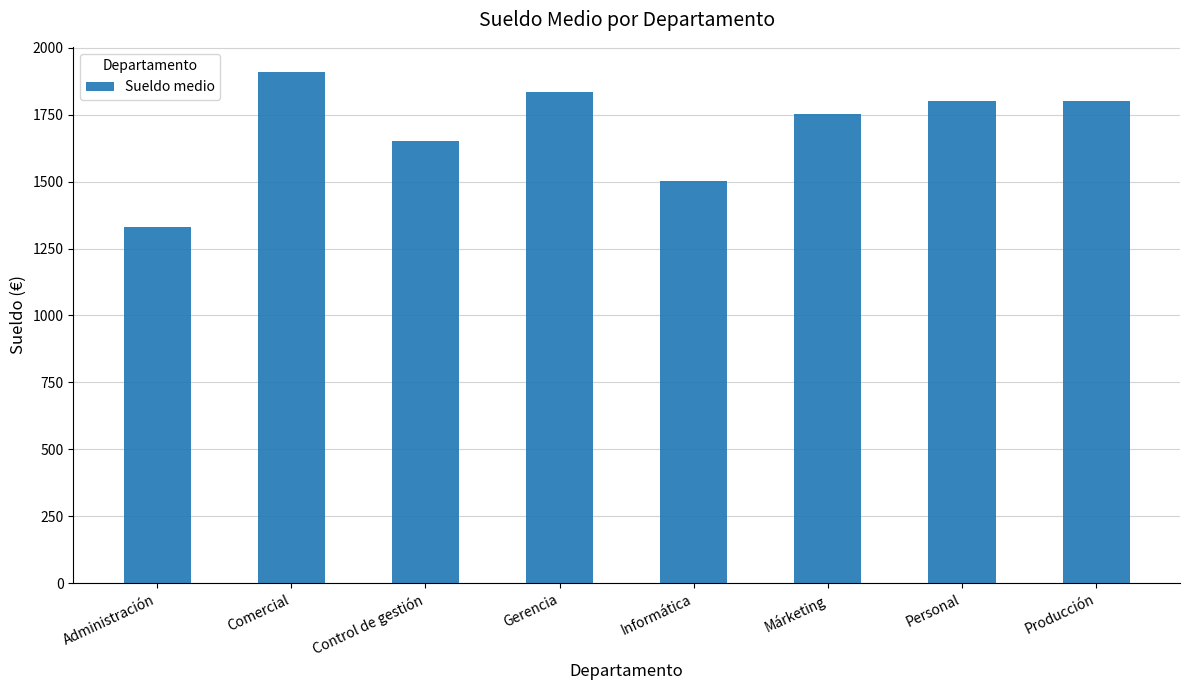

Is it true that the value at Comercial is 1908.2?

True